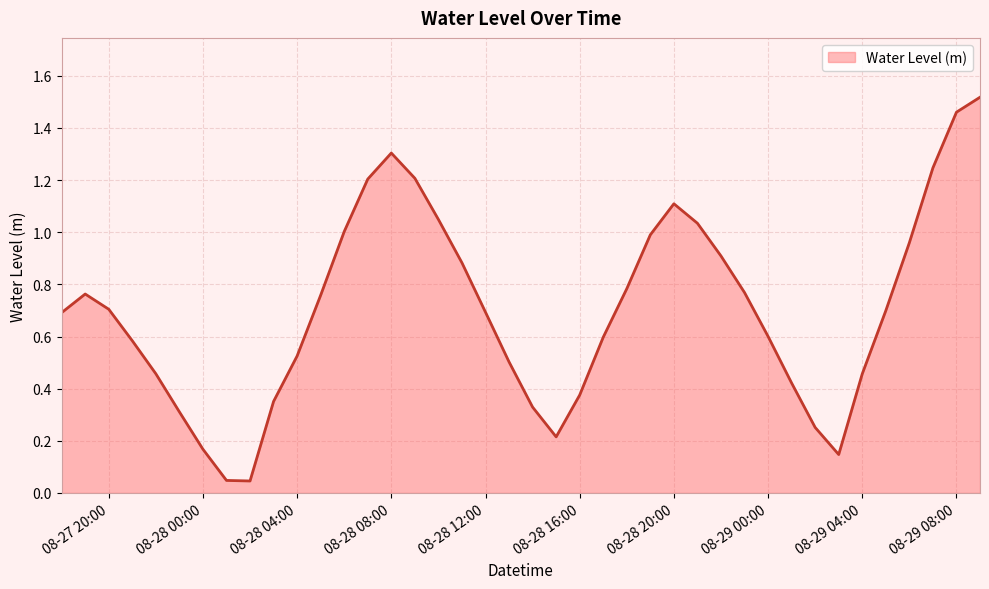

How many categories are shown in the chart?

40